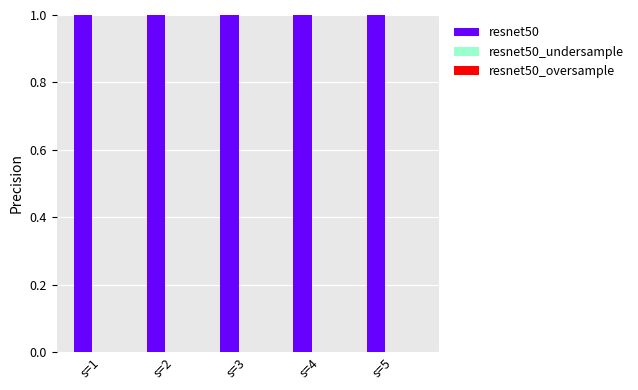

At which category does the chart reach its peak across all series?

s=1